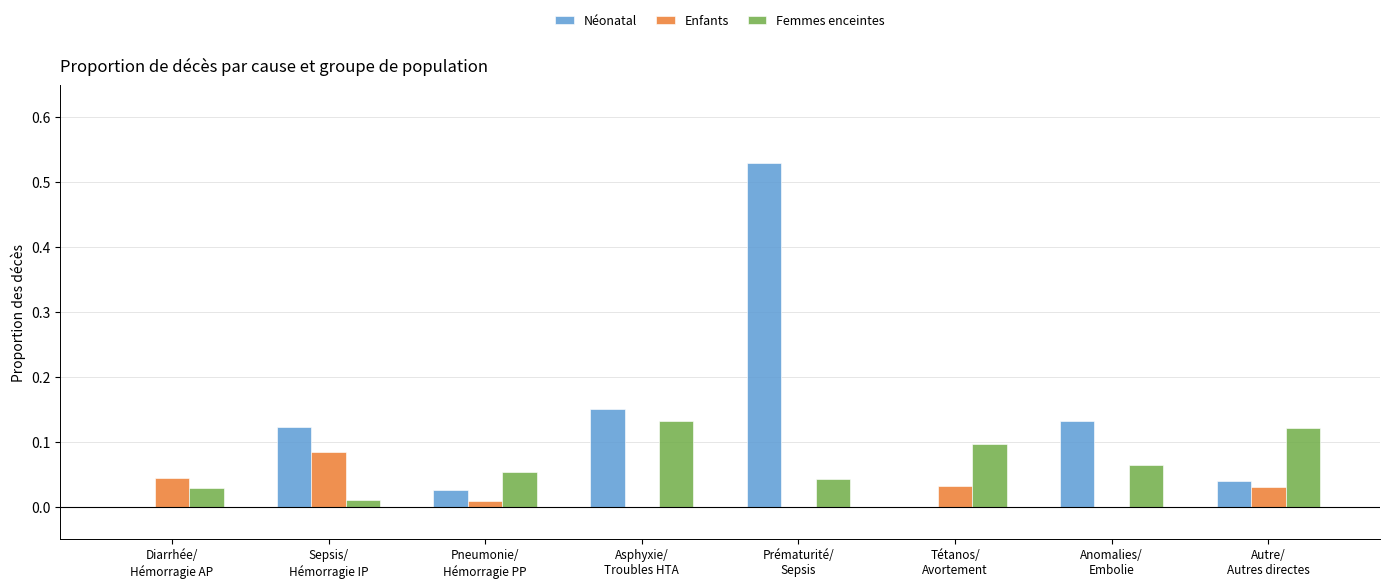

Does the chart contain stacked bars?

No